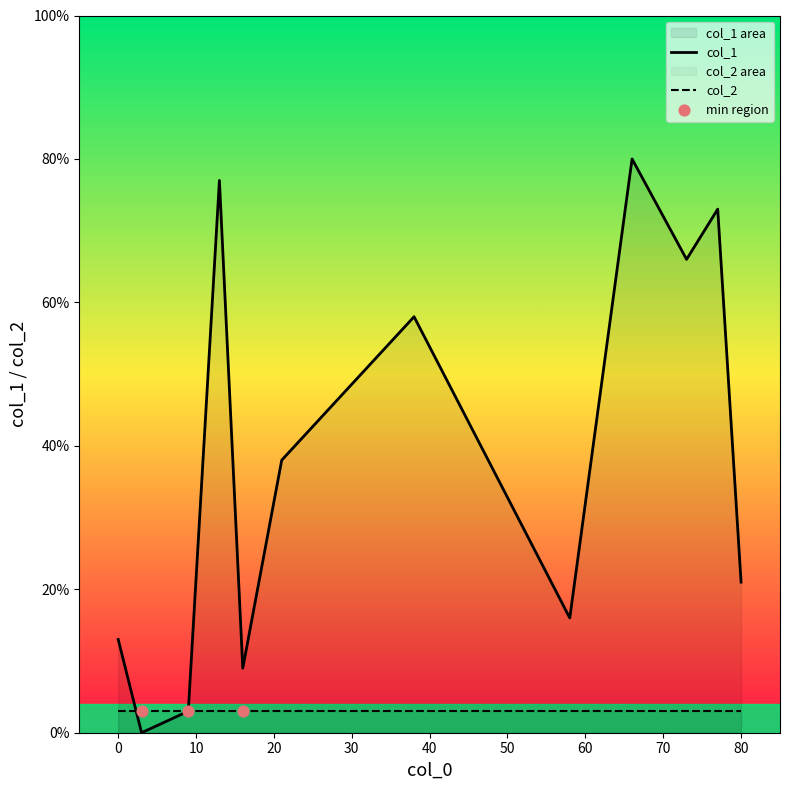

Which series reaches the maximum Y coordinate?

col_1